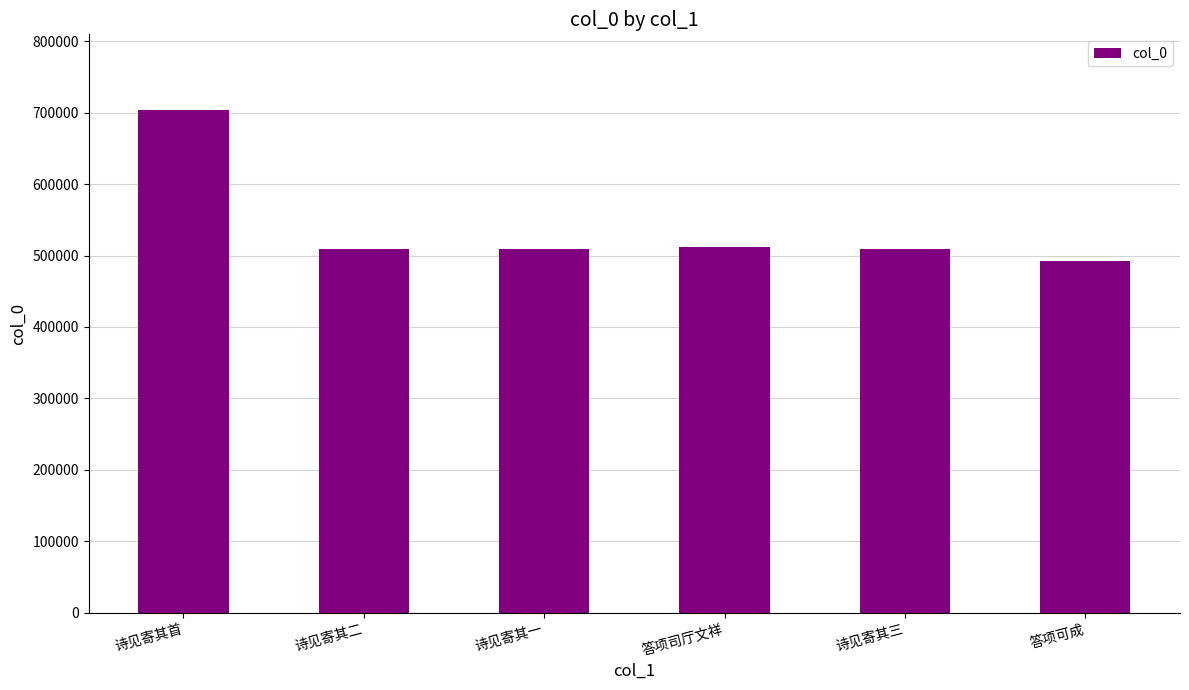

What is the label of the 3rd bar from the right?

答项司厅文祥